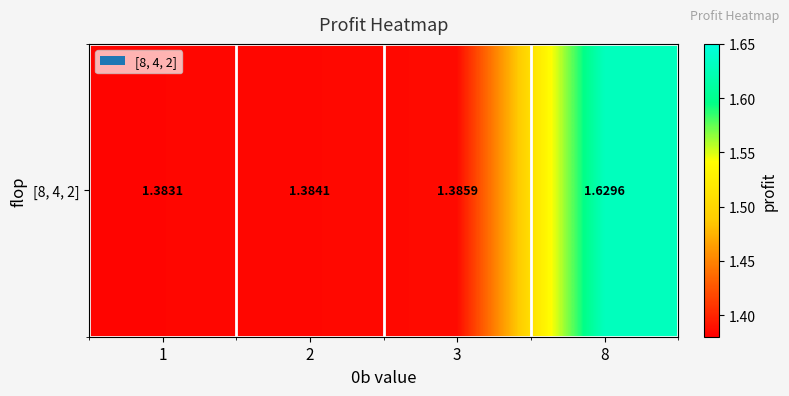

Is it true that the value at 2 is 1.4?

True